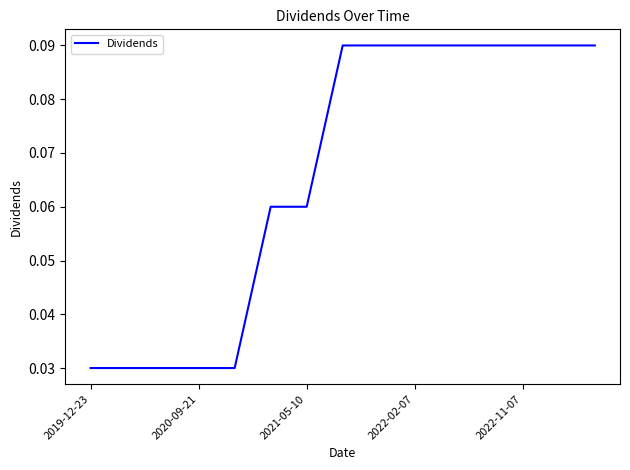

Reading right to left, extract all data points from this chart.

0.1	0.1	0.1	0.1	0.1	0.1	0.1	0.1	0.1	0.1	0.0	0.0	0.0	0.0	0.0